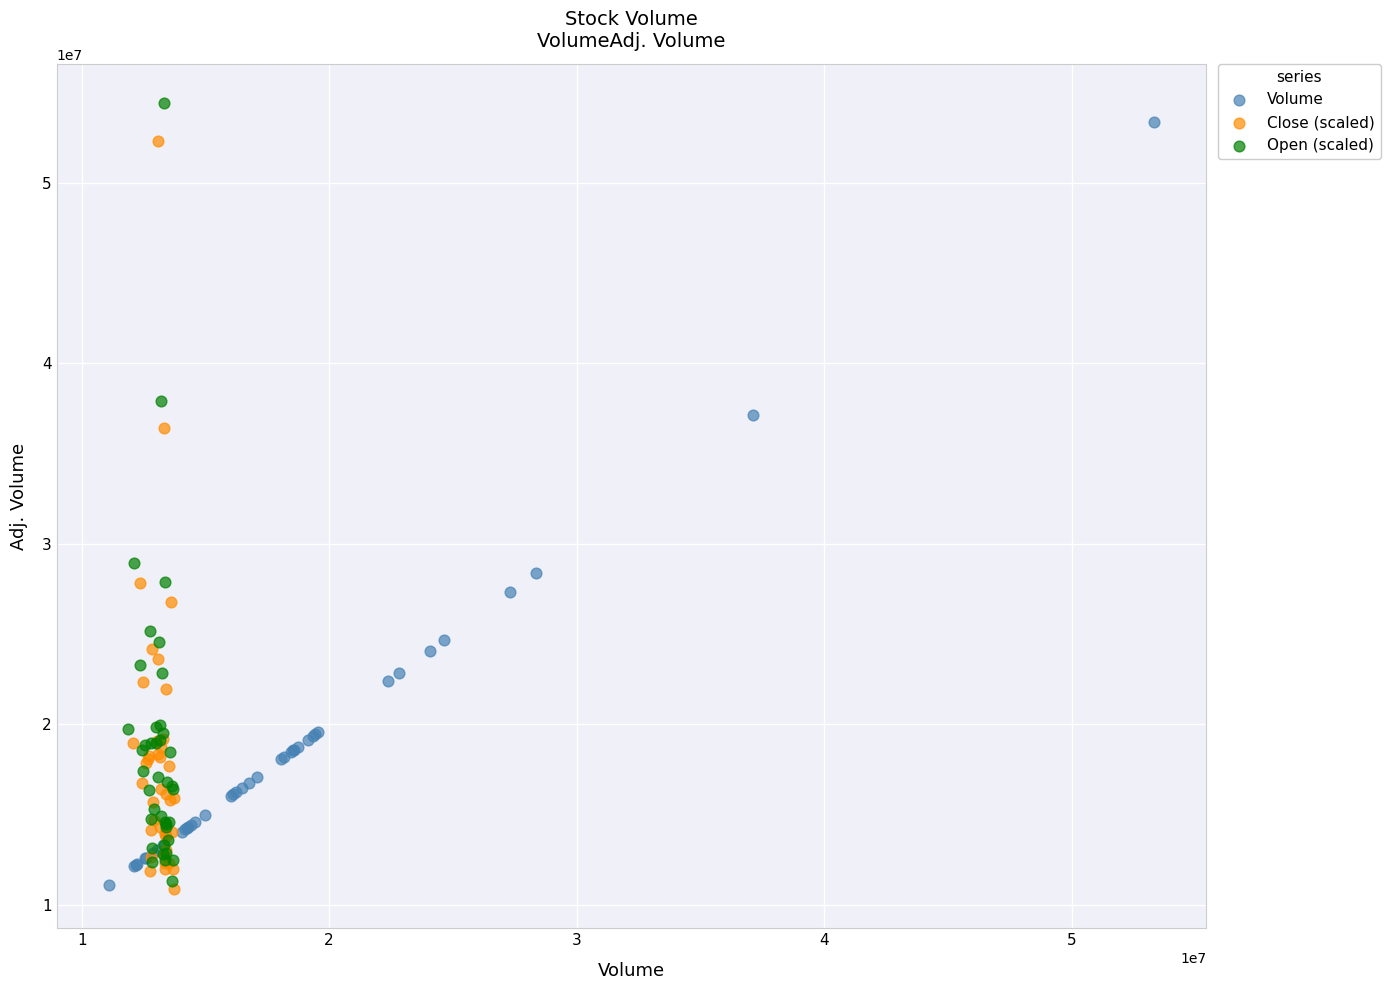

Which series has the widest spread of Y values?

Open (scaled)